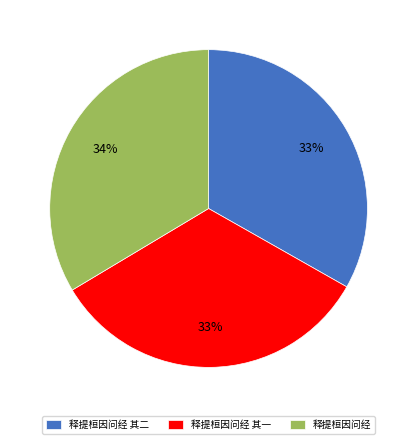

Approximately how many times larger is the value at 释提桓因问经 compared to 释提桓因问经 其一?

1.0